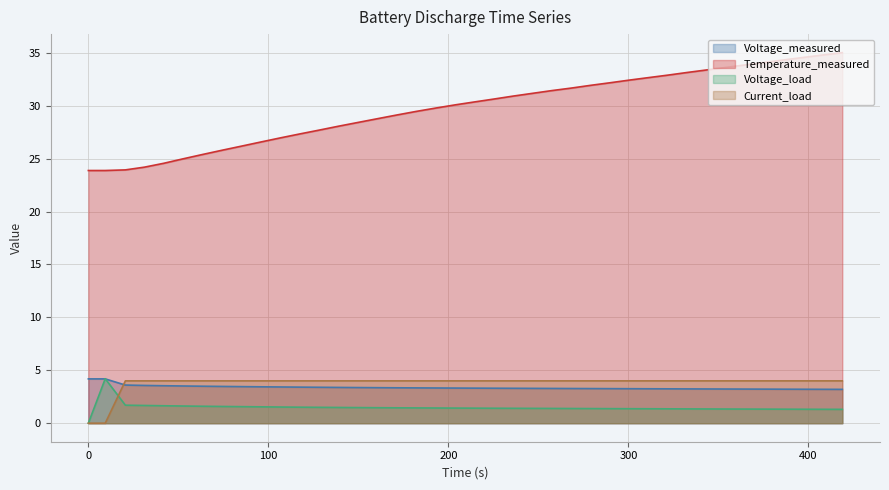

Which series has the largest range (max minus min)?

Temperature_measured